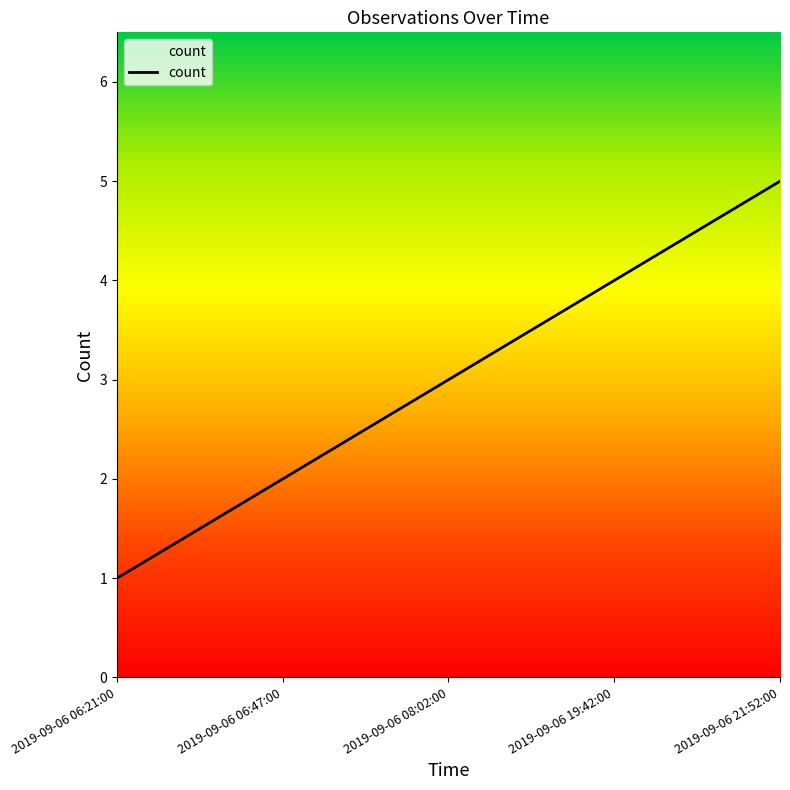

How many series are shown in this chart?

1